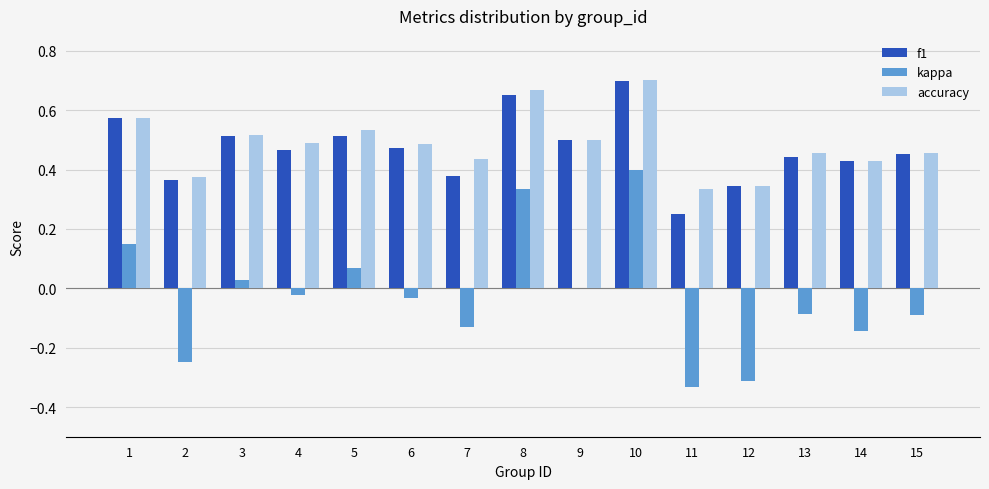

Does the chart contain stacked bars?

No